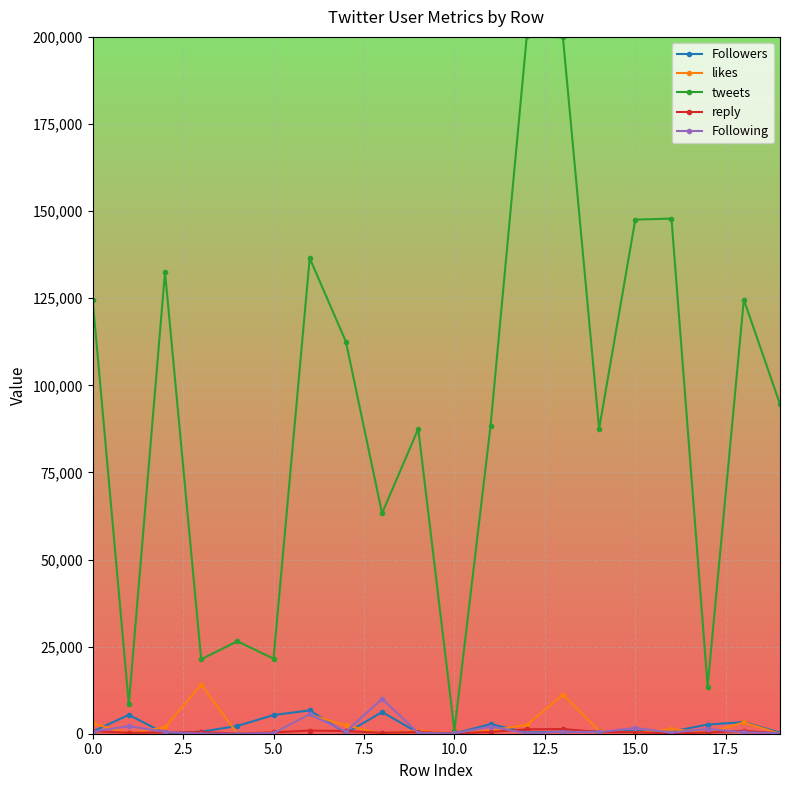

What is the difference between the maximum and minimum values in the Followers series?

6645